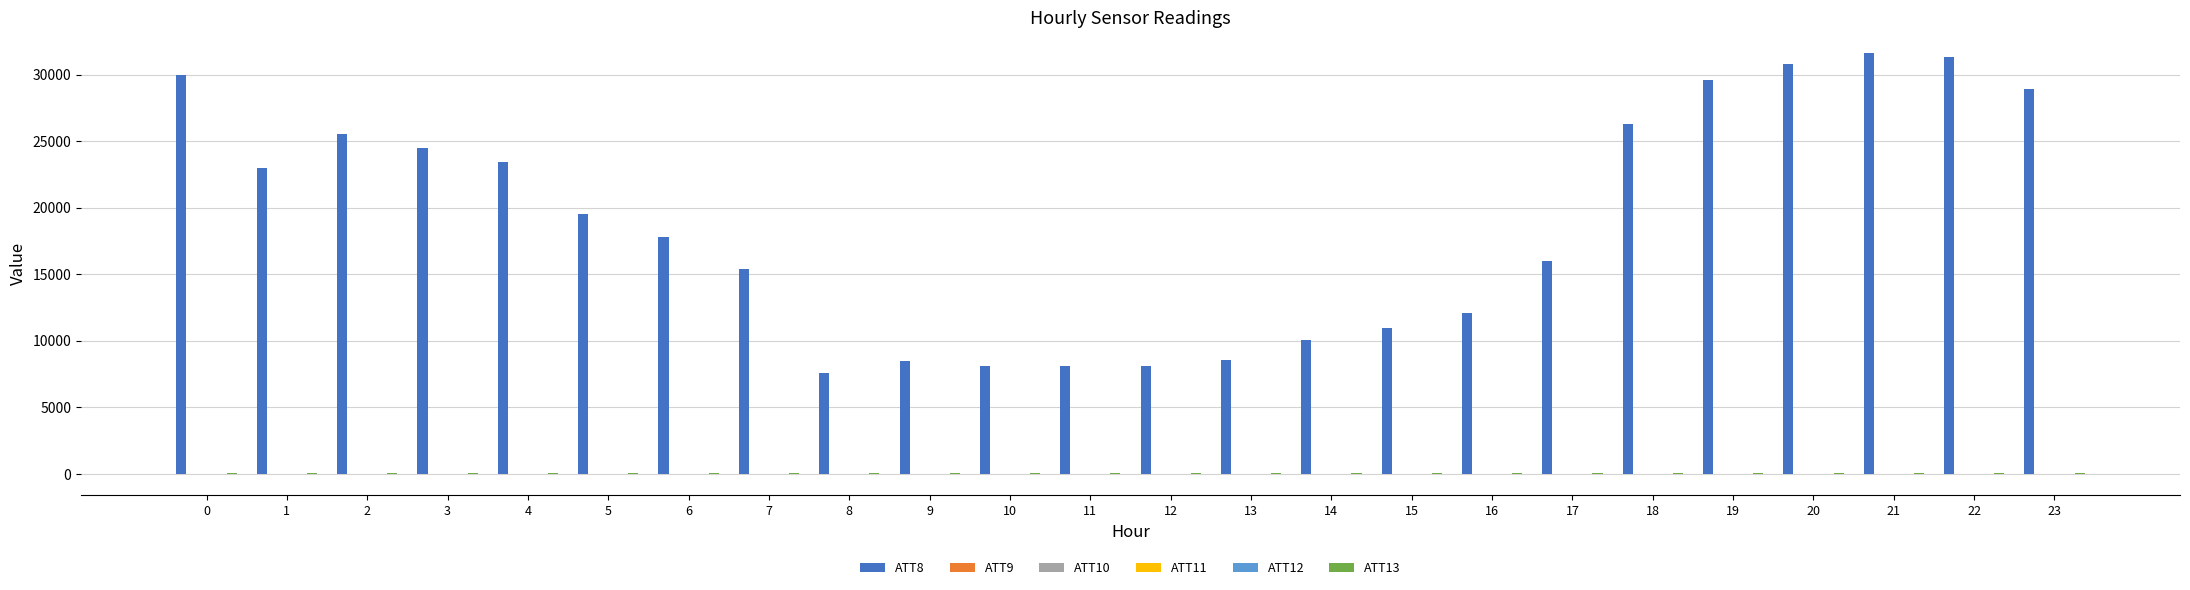

What is the greatest value displayed?

31600.0